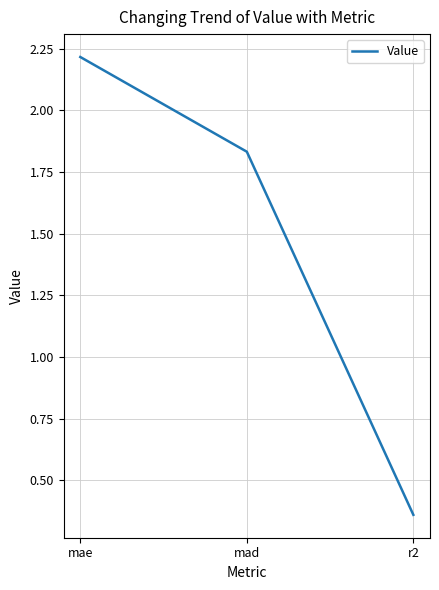

Is it true that the value at r2 is 0.5?

False